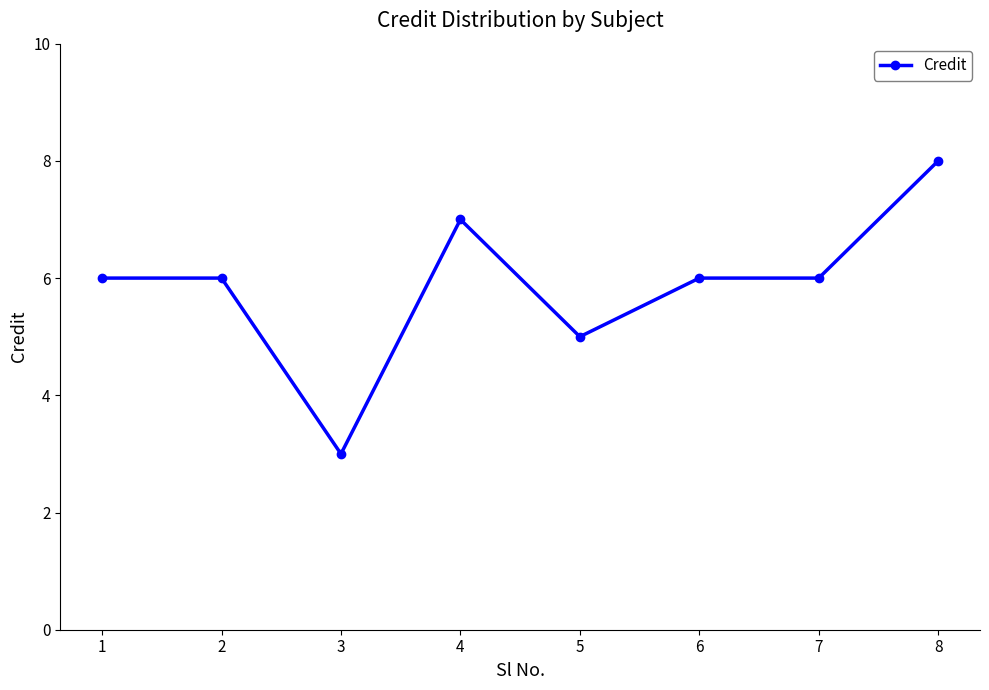

What is the difference between the second highest and minimum values?

4